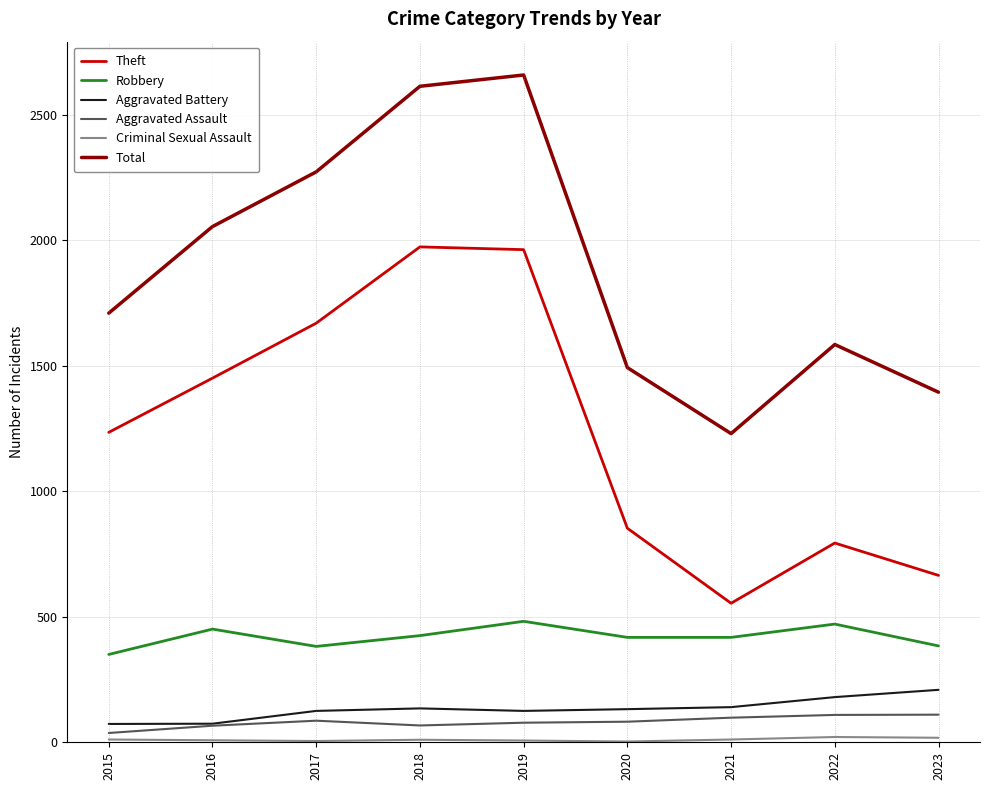

The Aggravated Battery series shows 74 at 2016. True or false?

True